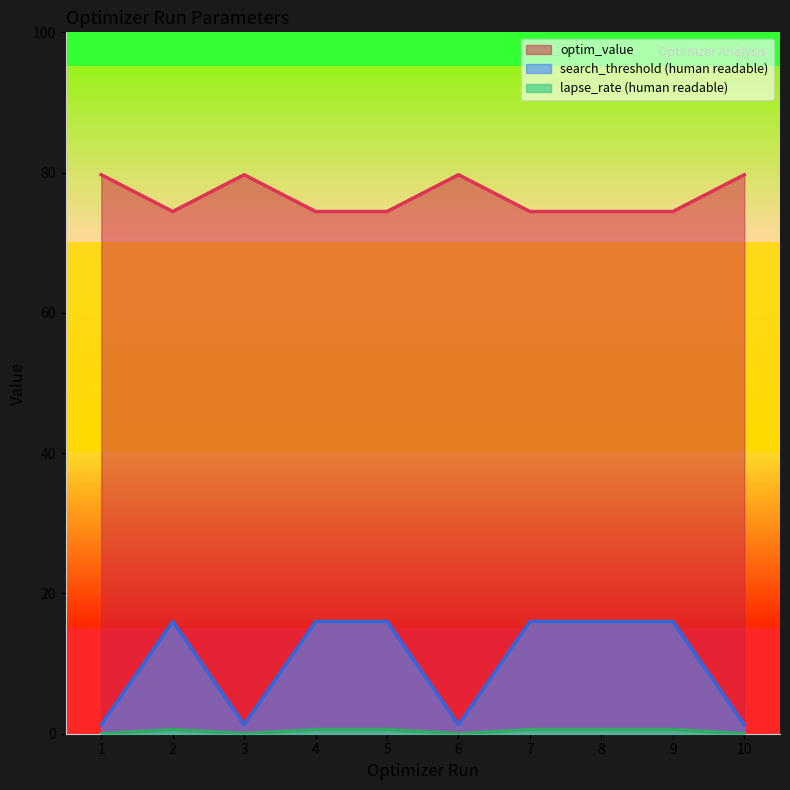

True or false: optim_value has a value of 28.2 at 6.

False